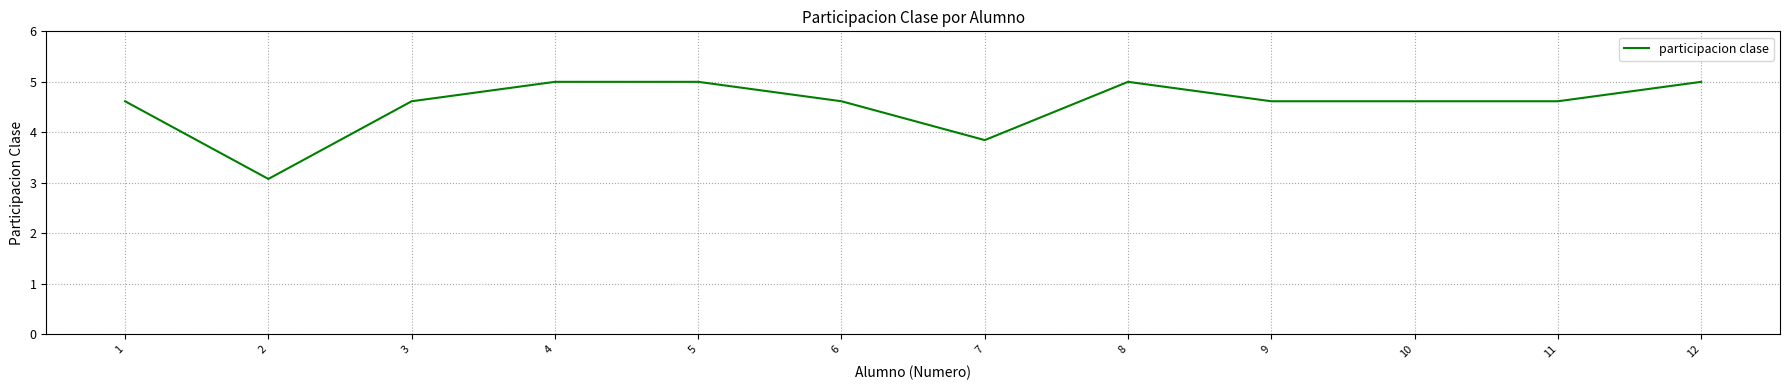

What is the difference between the maximum and minimum values?

1.9